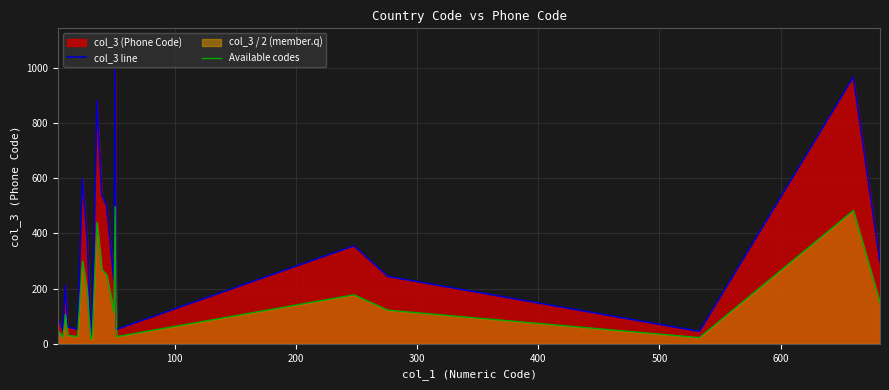

Does the chart have visible grid lines?

Yes